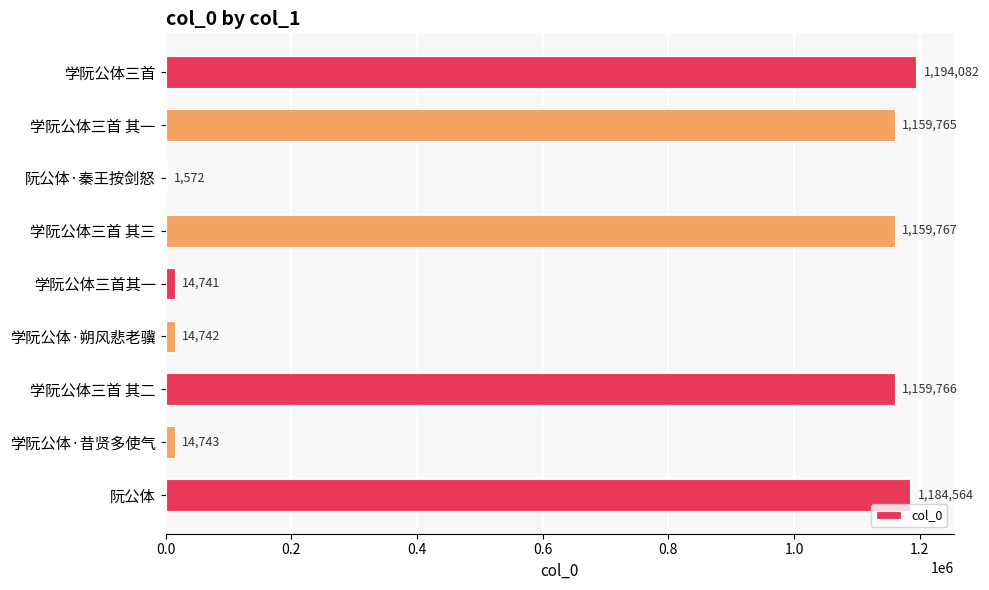

The value at 学阮公体三首 其一 is 1159765. True or false?

True